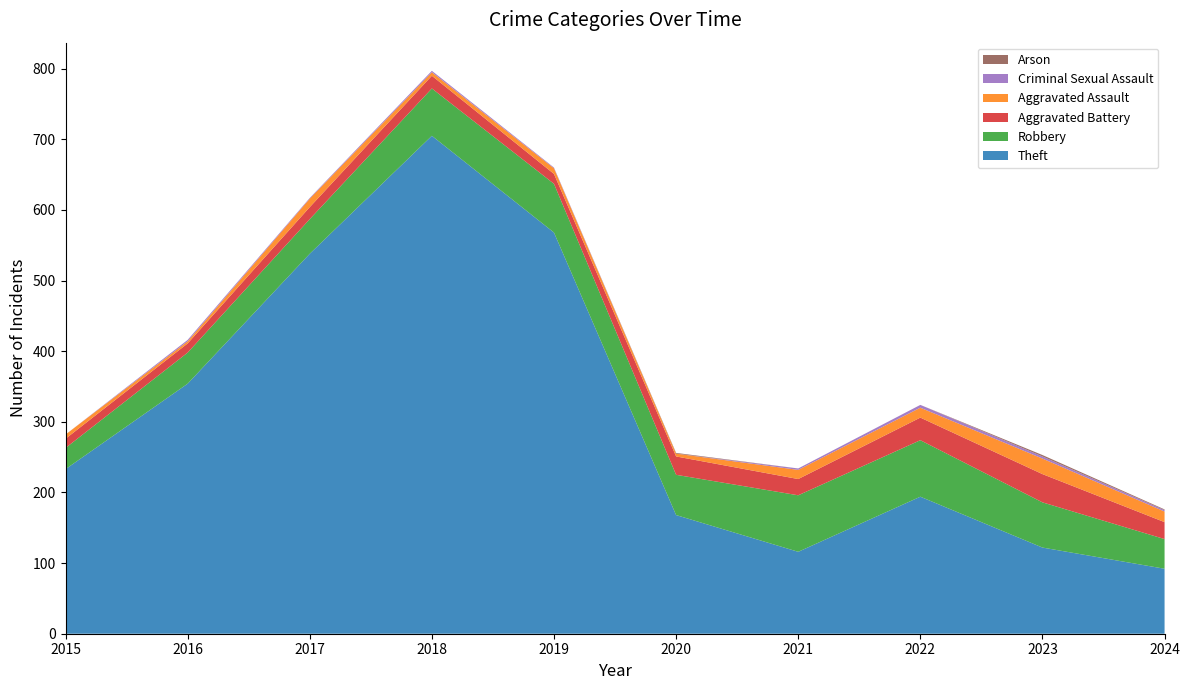

Reading left to right, extract all data points from this chart.

Theft: 233	354	538	705	568	168	116	194	122	92
Robbery: 30	44	49	67	69	57	80	80	64	42
Aggravated Battery: 13	13	17	18	14	26	23	32	40	24
Aggravated Assault: 6	3	12	5	8	4	13	14	22	15
Criminal Sexual Assault: 0	2	1	2	1	0	2	4	3	2
Arson: 0	0	0	0	0	1	0	0	2	1